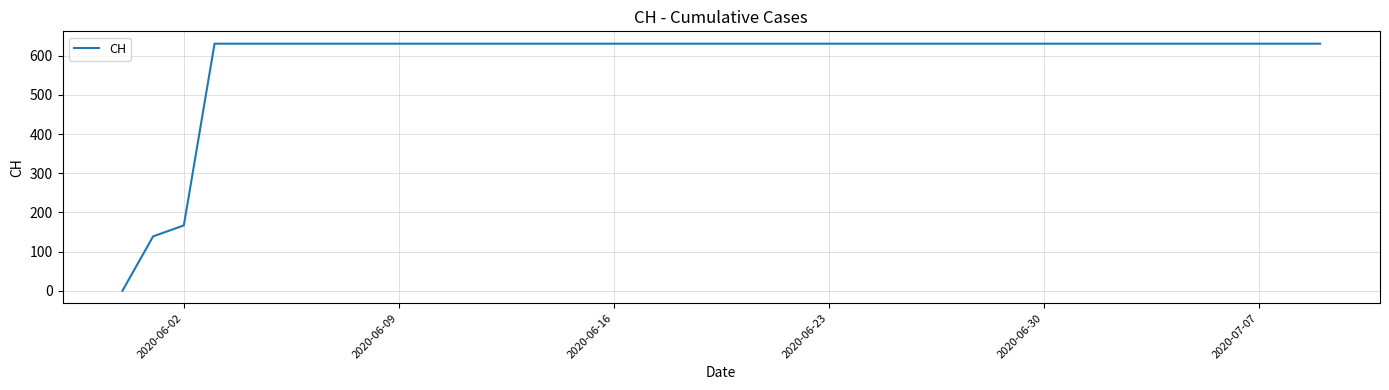

What is the greatest value displayed?

631